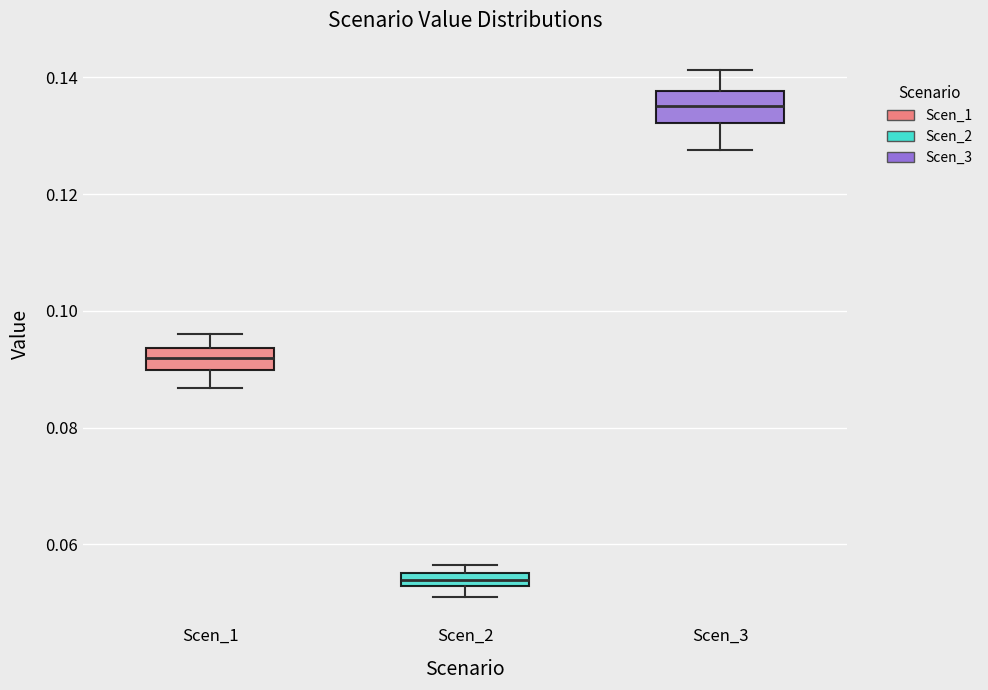

Which box's median line is the highest?

Scen_3